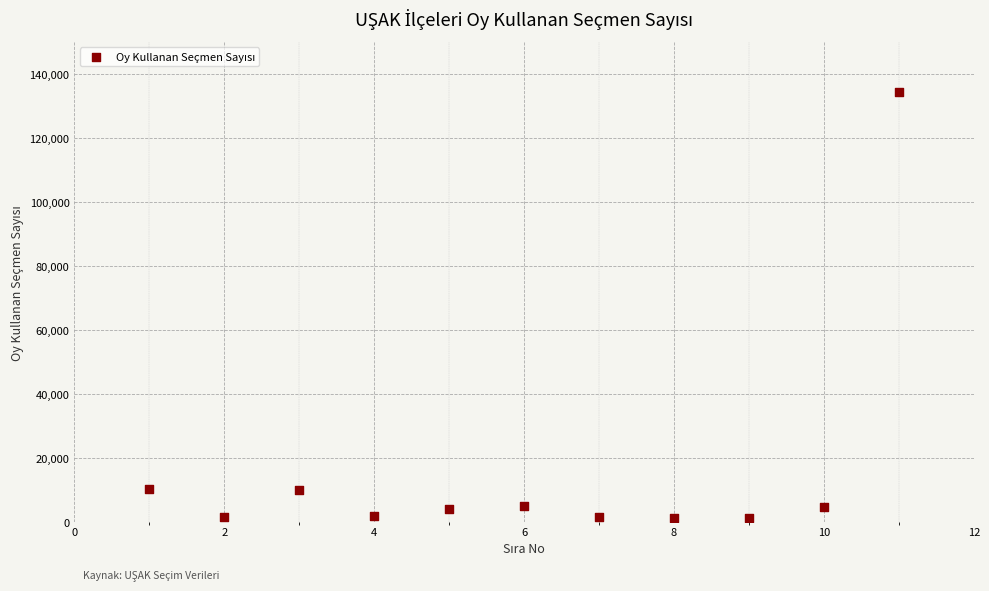

What is the range of X values (max minus min)?

10